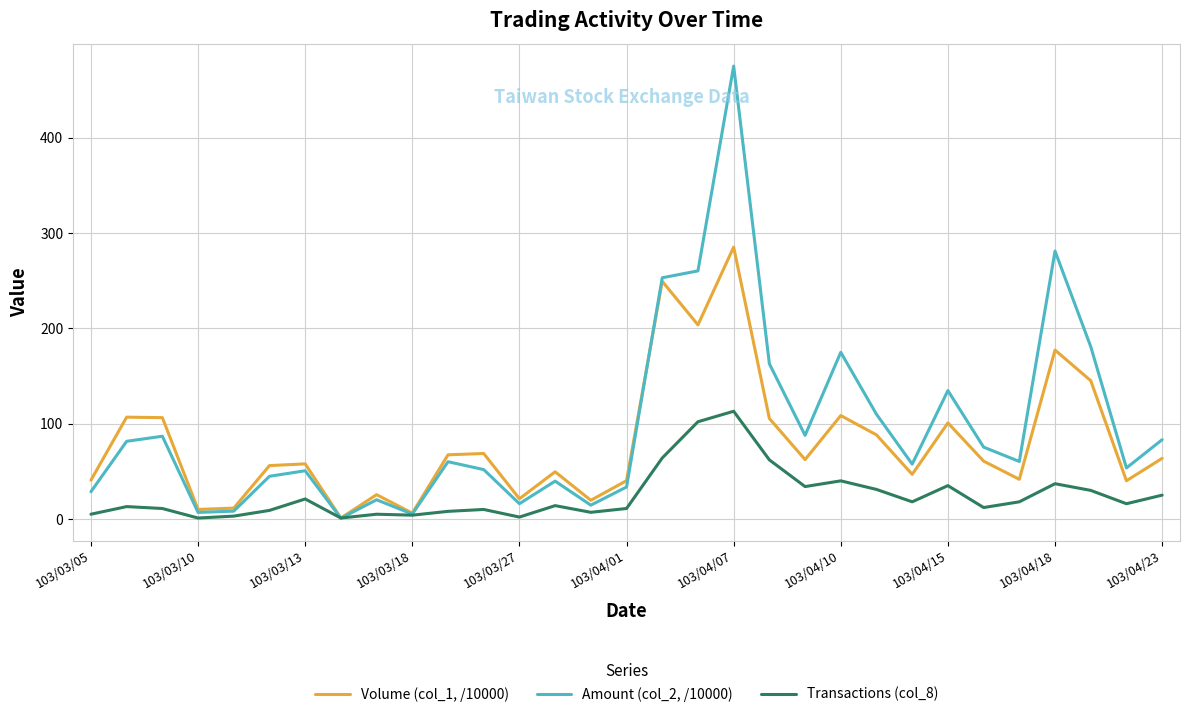

List the series in order of their peak value, lowest first.

Transactions (col_8), Volume (col_1, /10000), Amount (col_2, /10000)